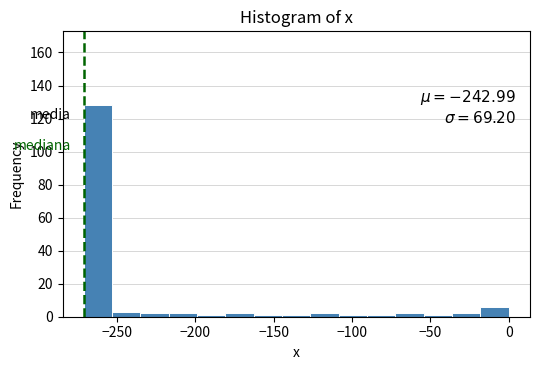

Read against the x-axis, roughly where is the centre of the tallest bar?

-260